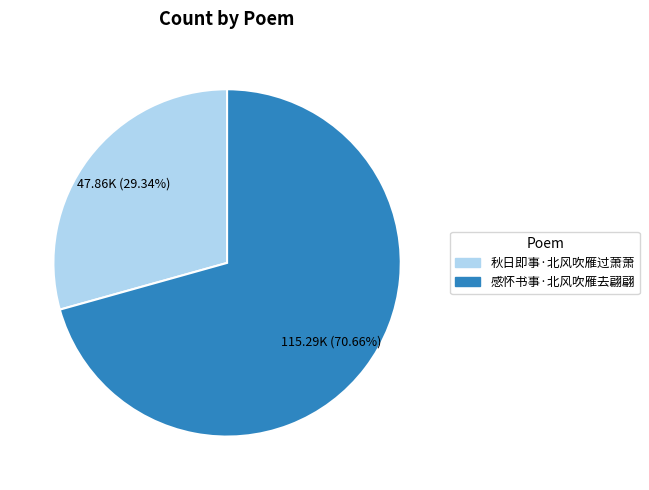

Is it true that 感怀书事·北风吹雁去翩翩 is 71% of the pie?

True